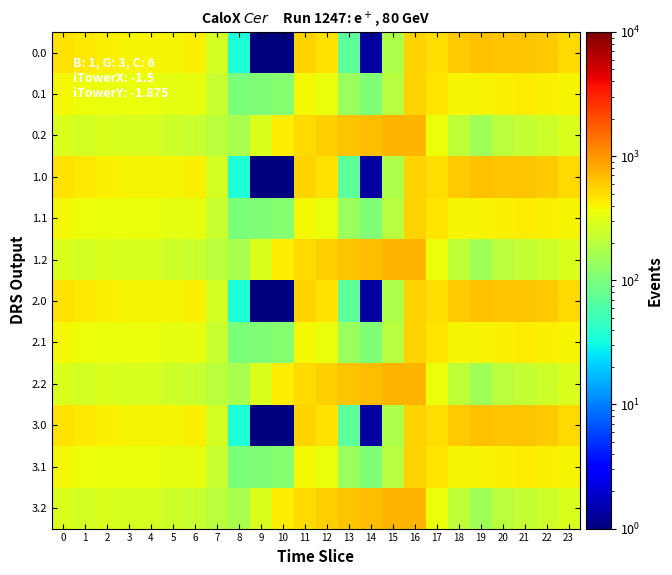

What is the maximum value shown in the chart?

727.6